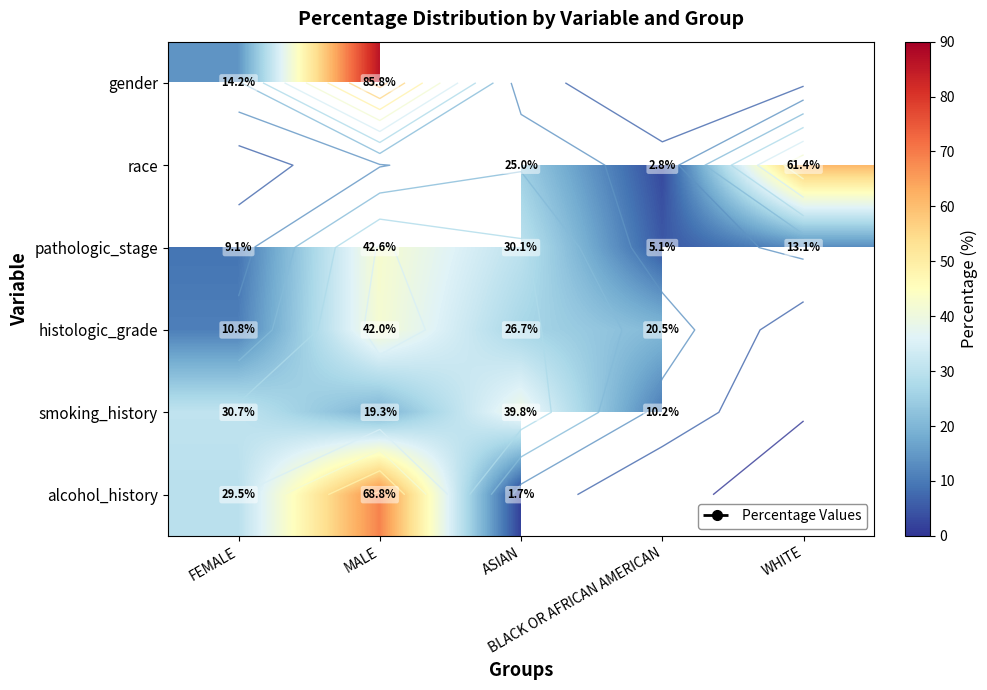

What is the sum of the pathologic_stage values at BLACK OR AFRICAN AMERICAN and WHITE?

18.2